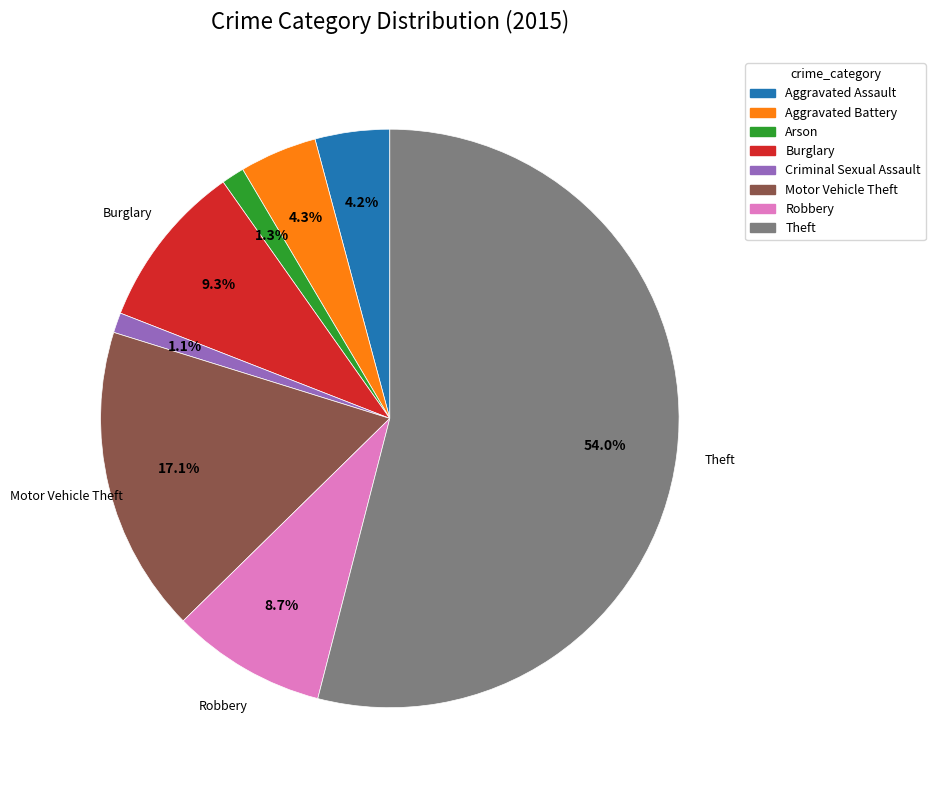

To the nearest percent, what percentage of the pie is Theft?

54%